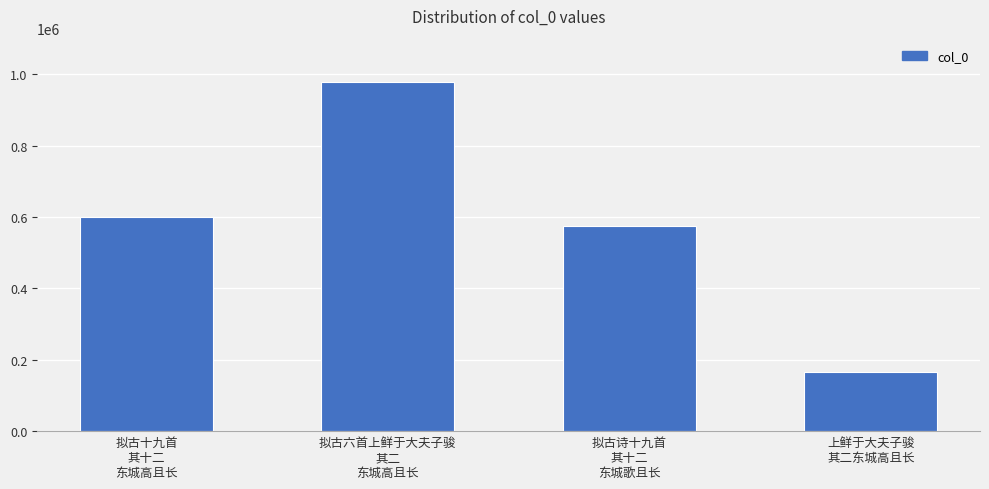

Is it true that the value at 拟古诗十九首
其十二
东城歌且长 is 1031183?

False